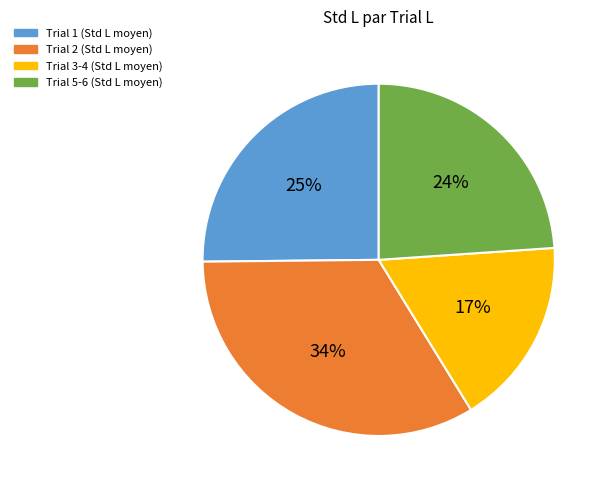

To the nearest percent, what is the average slice percentage?

25%